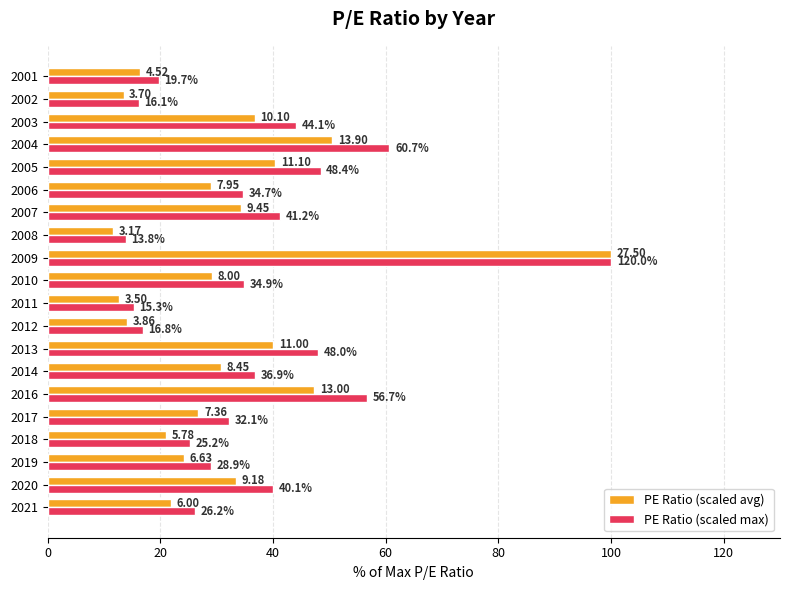

Which series has the largest total across all categories?

PE Ratio (scaled max)